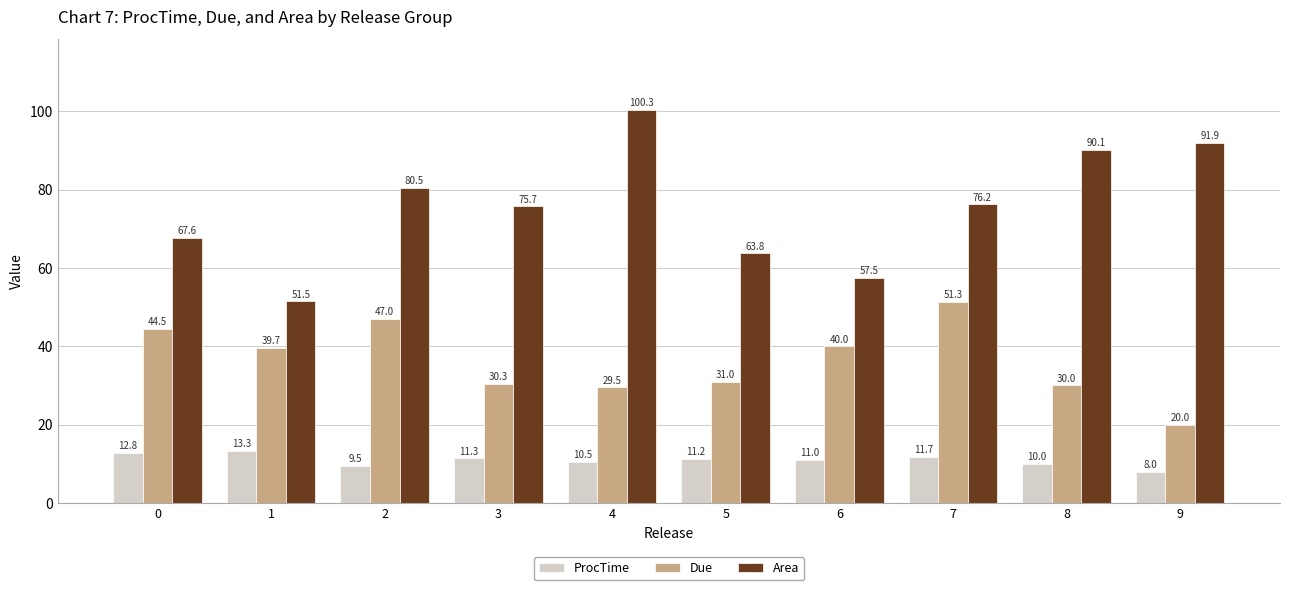

What is the highest value of the ProcTime series?

13.3